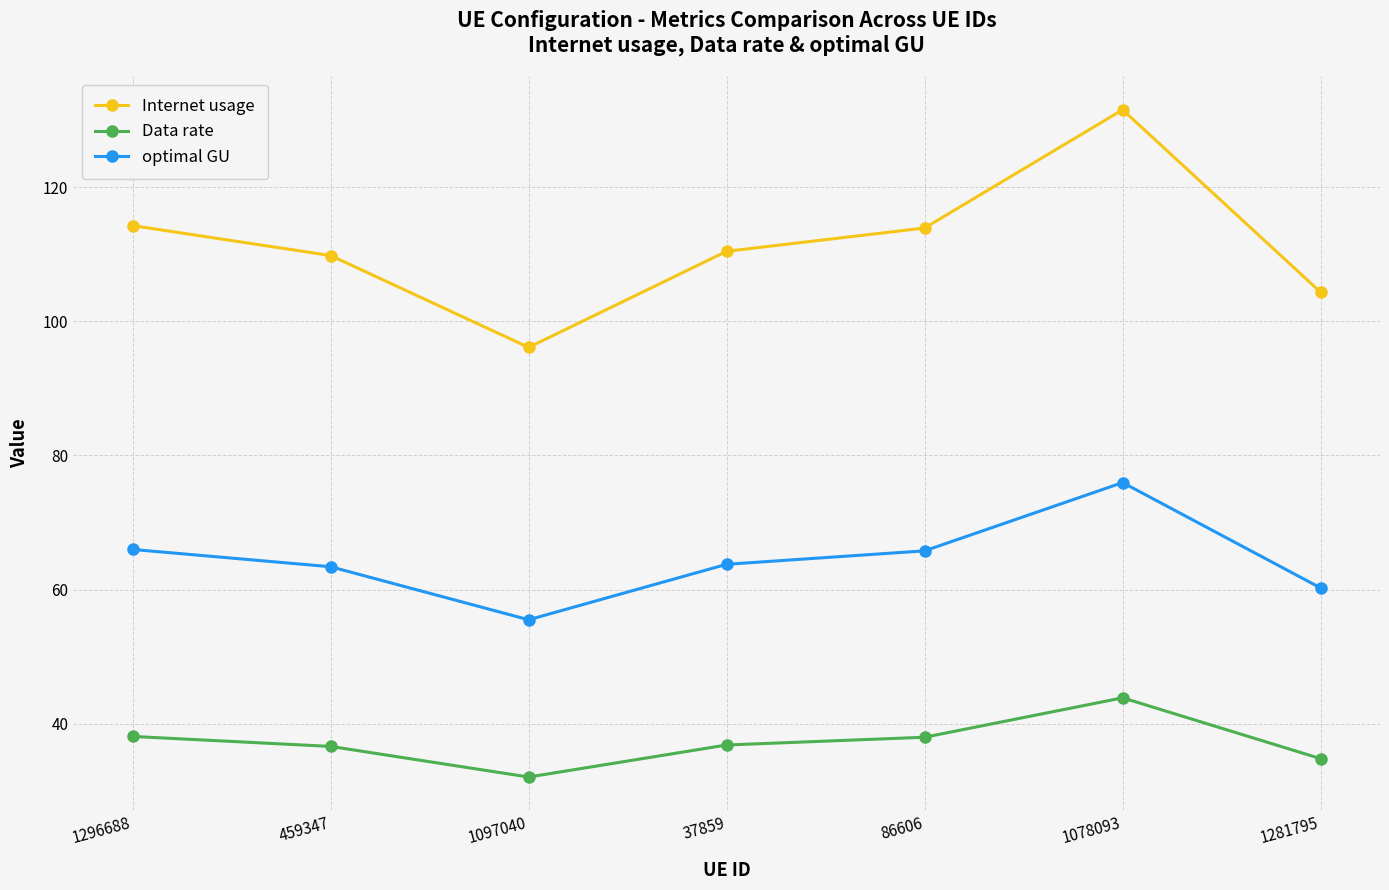

What is the sum of the Internet usage values at 1097040 and 1078093?

227.7